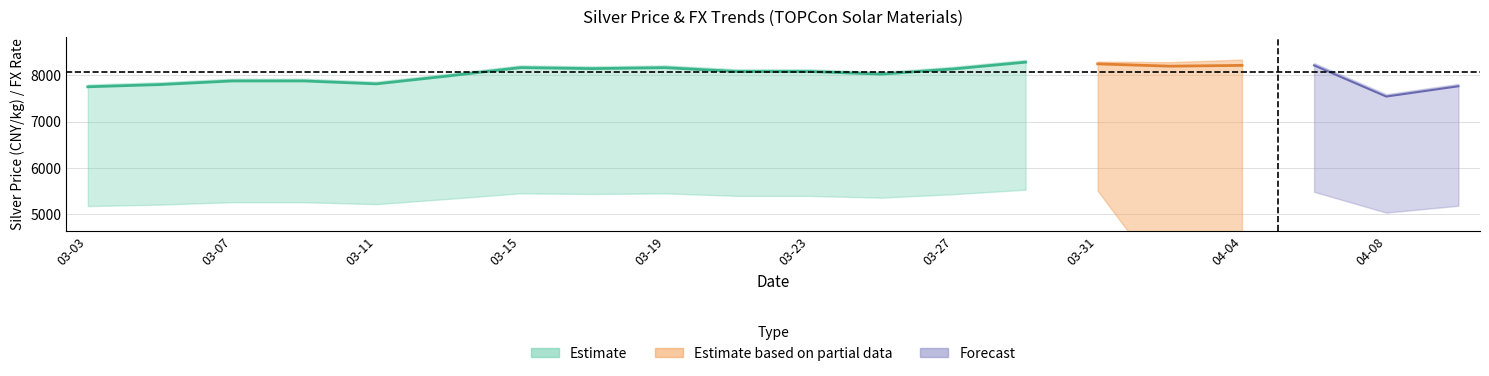

What is the maximum value shown in the chart?

8334.0